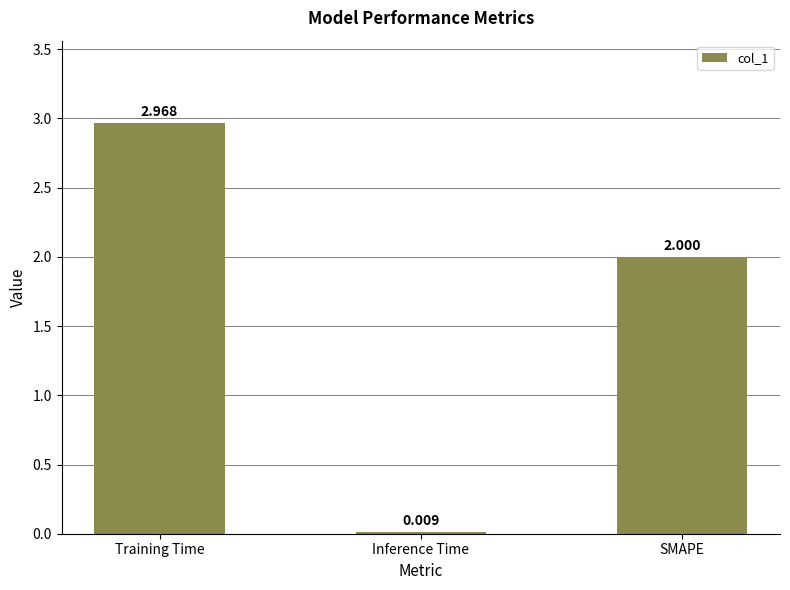

Where is the data nearest to the value 1?

Inference Time